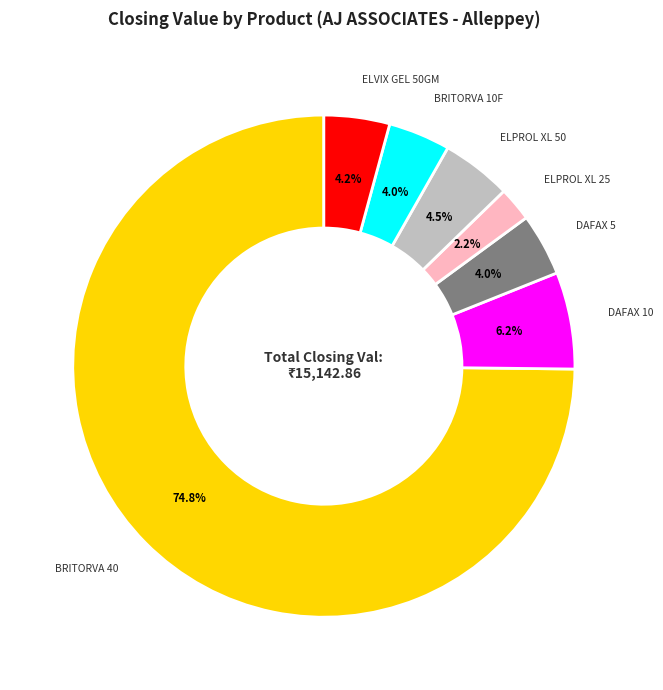

Which slice is the smallest?

ELPROL XL 25